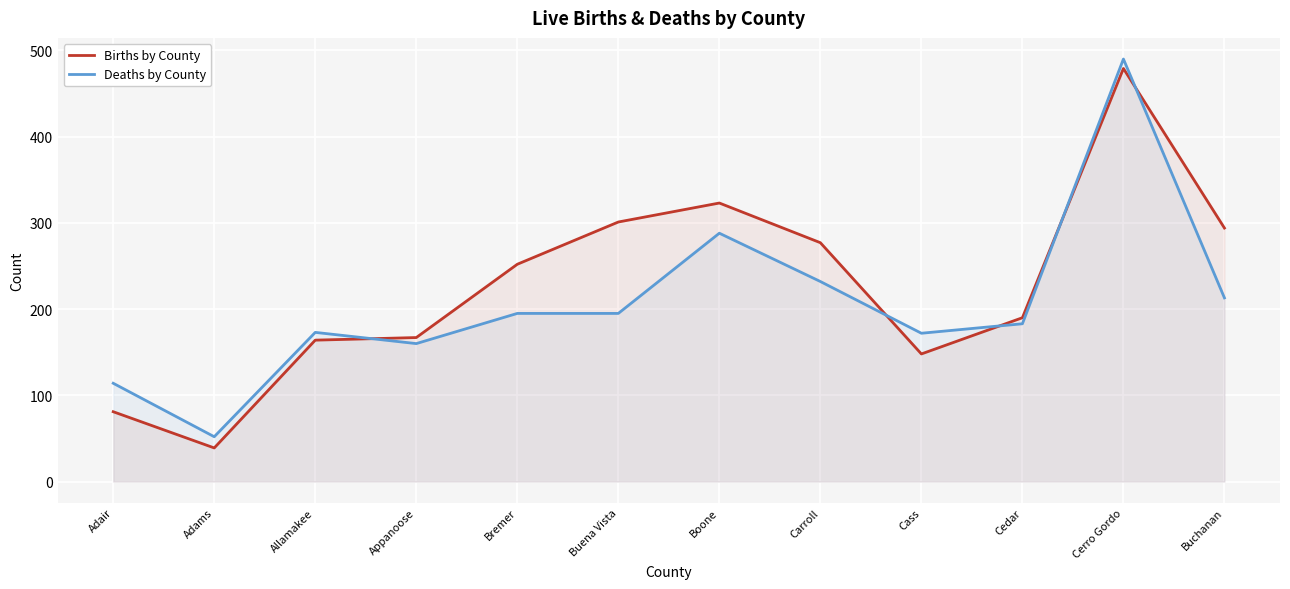

What is the spread (max minus min) of values at Cedar?

7